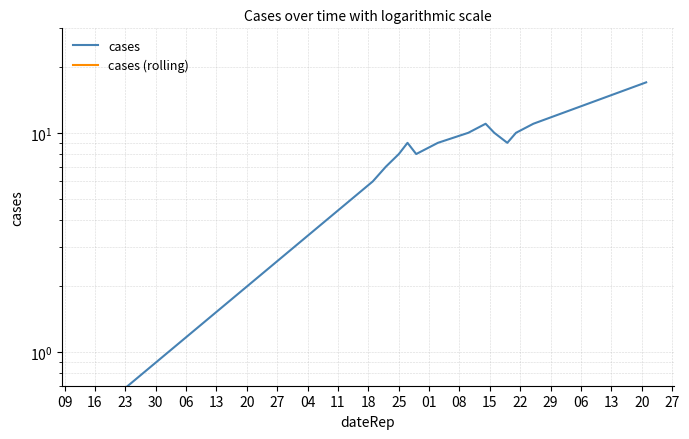

What is the value of the cases (rolling) point at the 10th from the left?

0.5